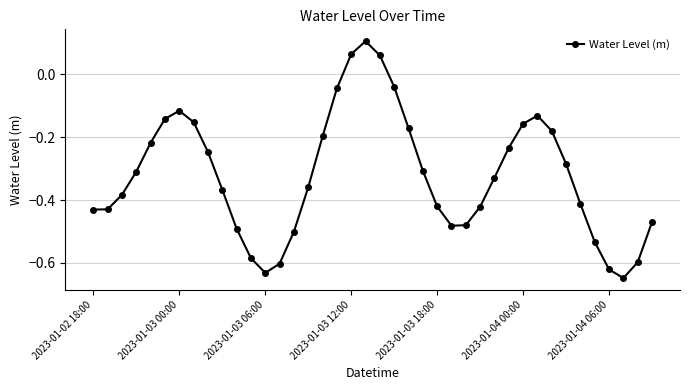

How many points are higher than both their immediate neighbors (excluding endpoints)?

3